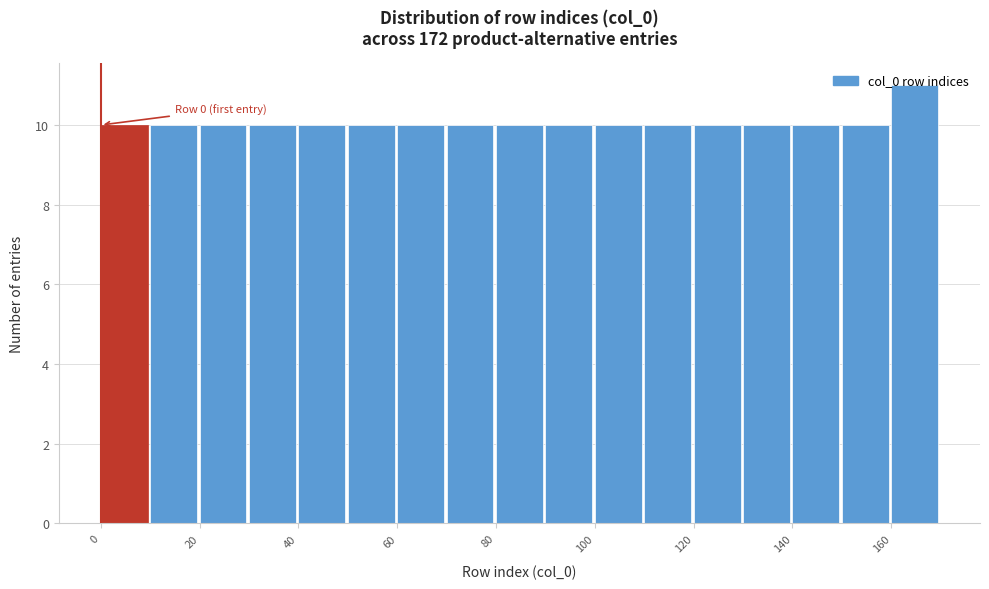

Which range on the x-axis has the tallest bar?

160 to 170